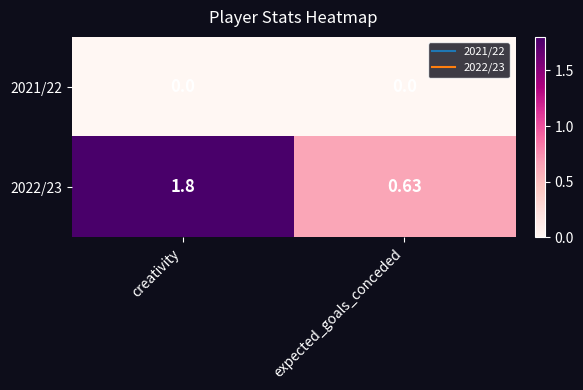

Which label corresponds to the largest value in the chart?

creativity